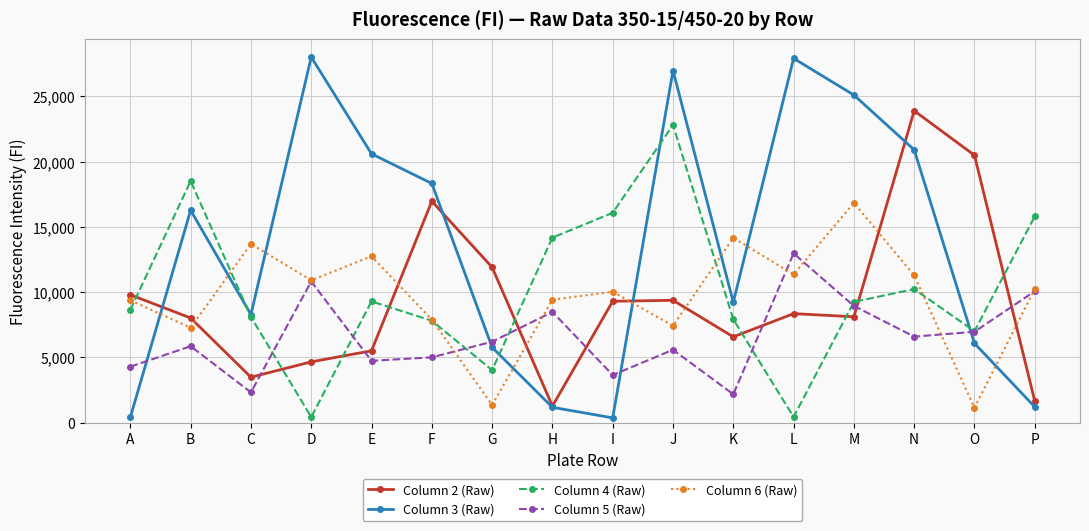

How many lines are shown in the chart?

5